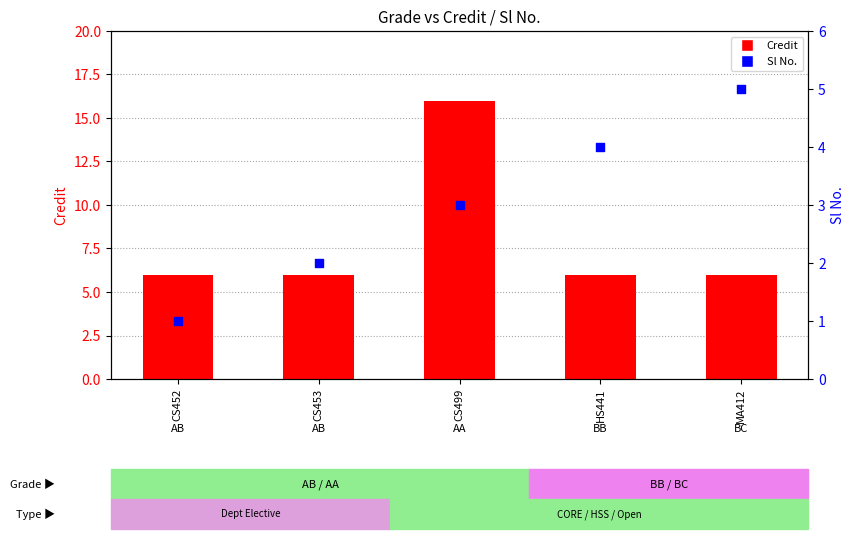

Which series contains the lowest Y value?

Sl No.